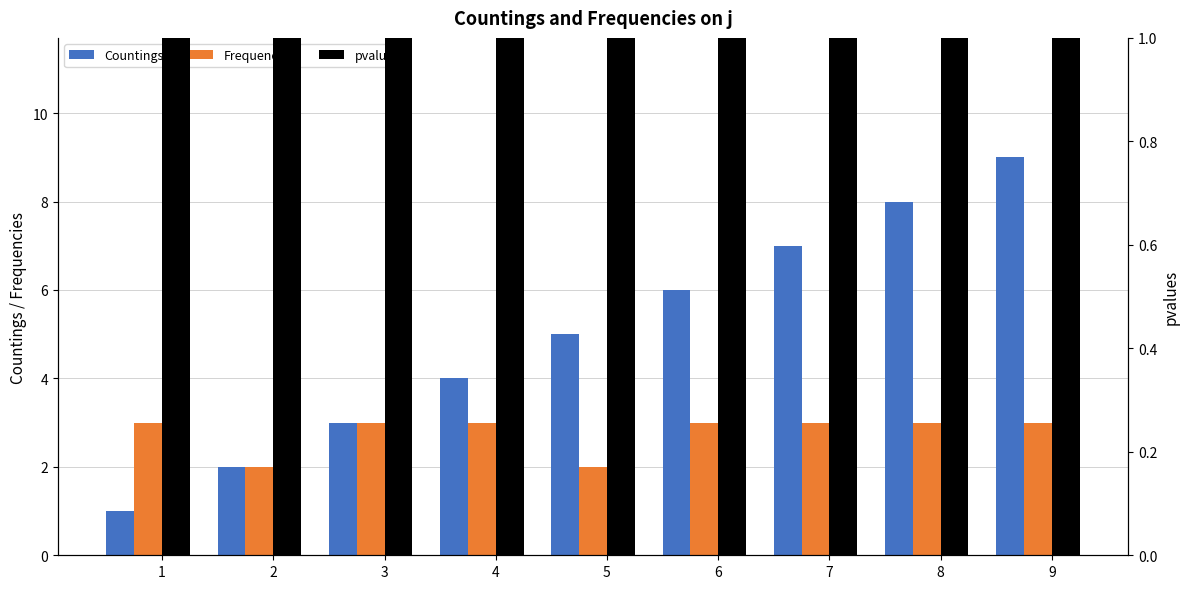

What is the total value across all series at 7?

11